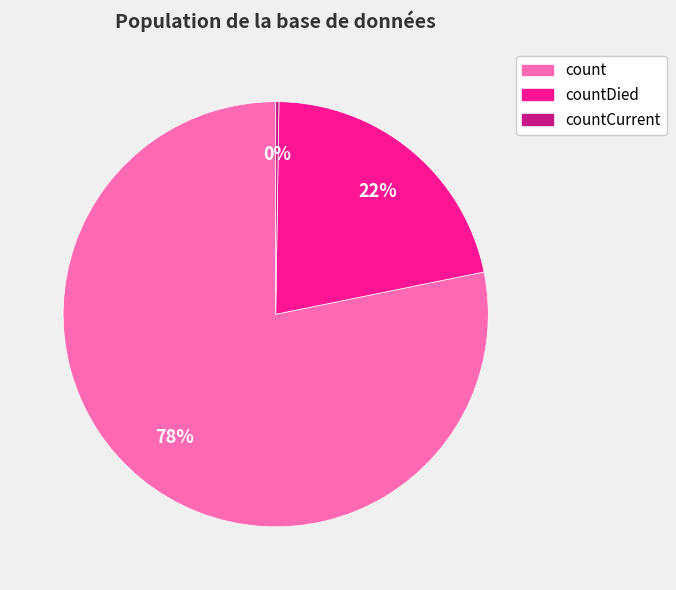

To the nearest percent, what is the average slice percentage?

33%